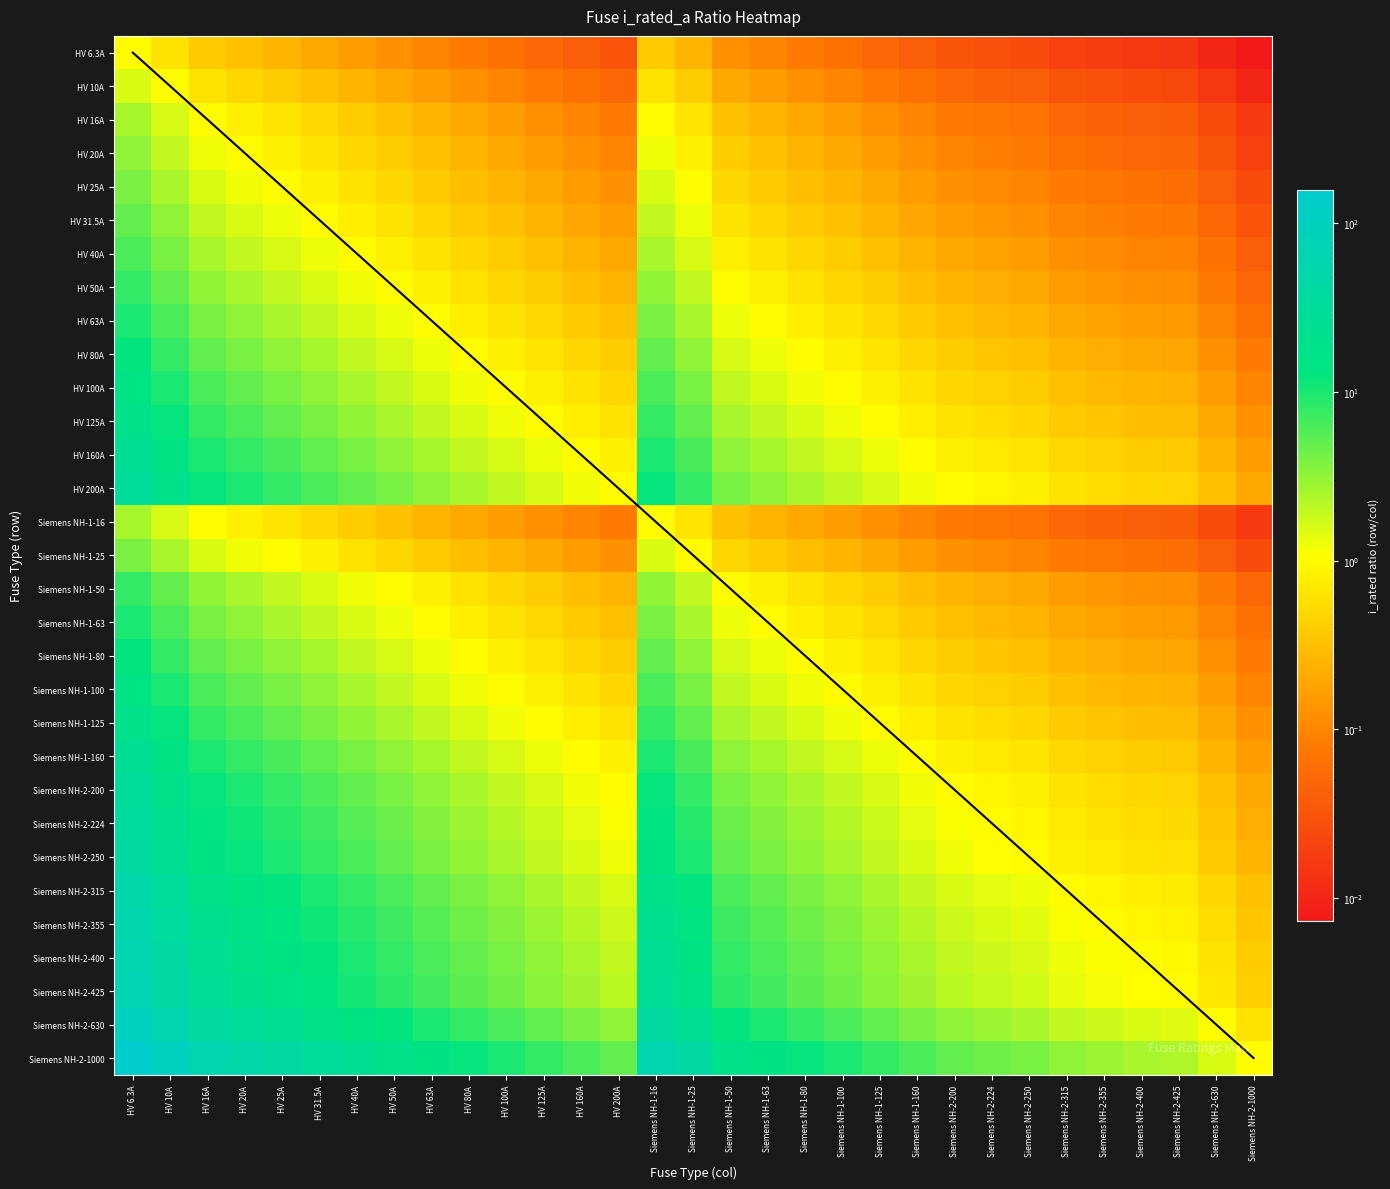

What is the lowest value of the Siemens NH-1-63 series?

0.1